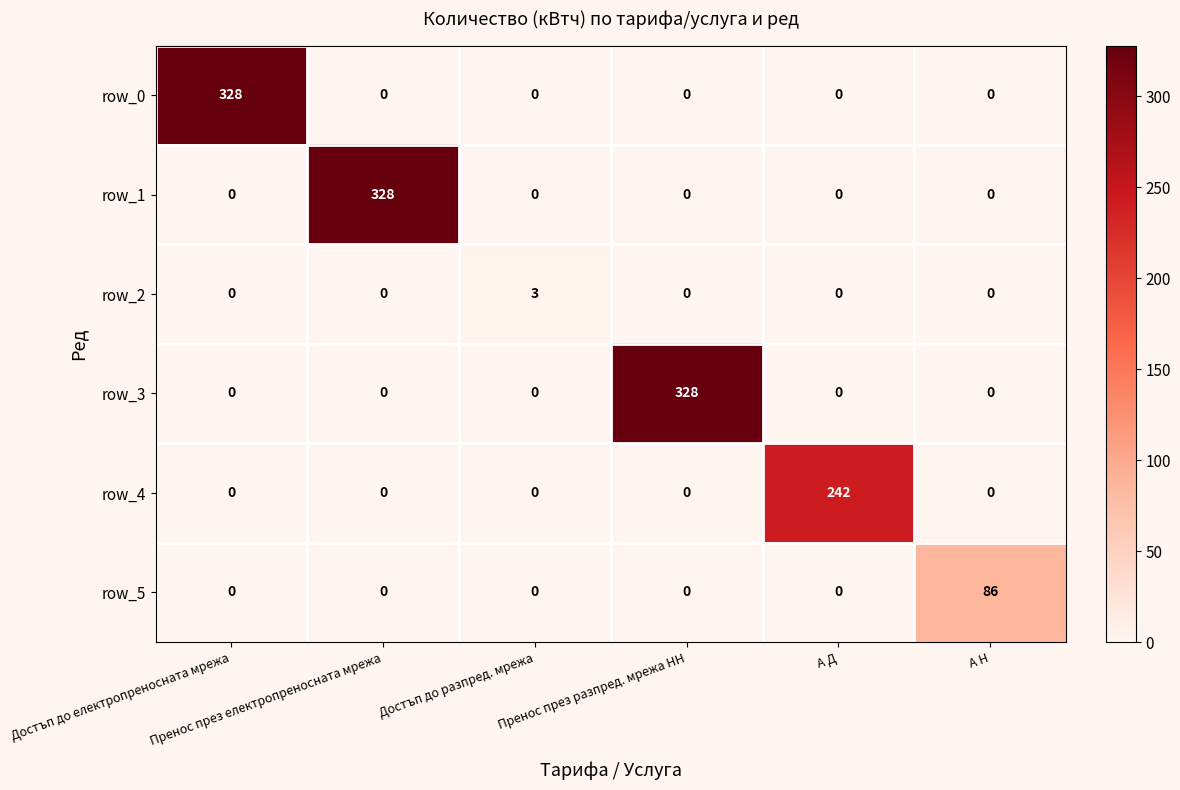

What is the highest value of the row_3 series?

328